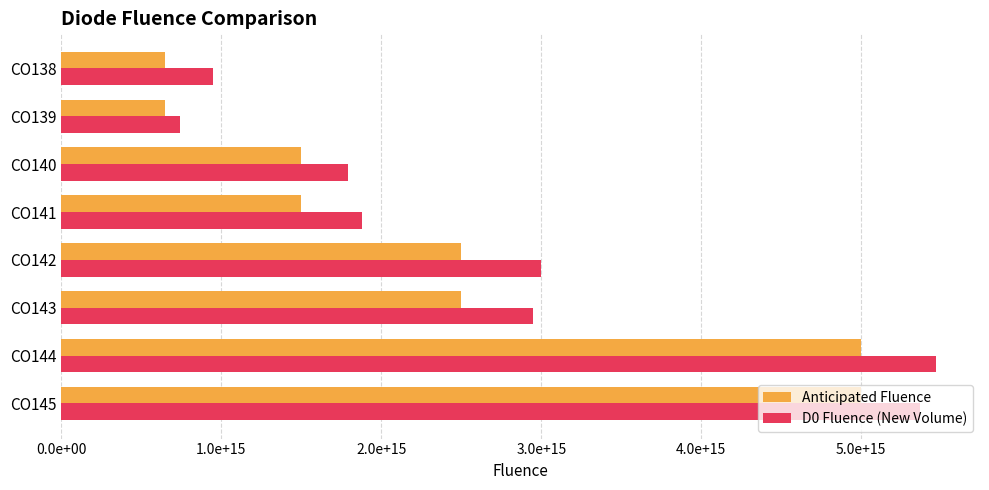

What are all the series names shown in the legend?

Anticipated Fluence, D0 Fluence (New Volume)